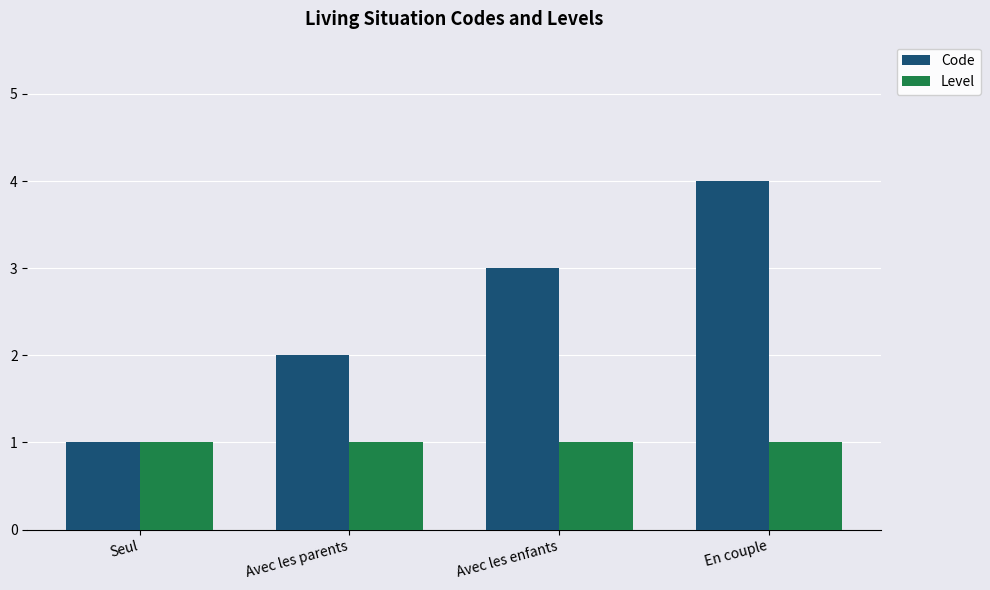

Reading right to left, extract all data points from this chart.

Code: 4	3	2	1
Level: 1	1	1	1